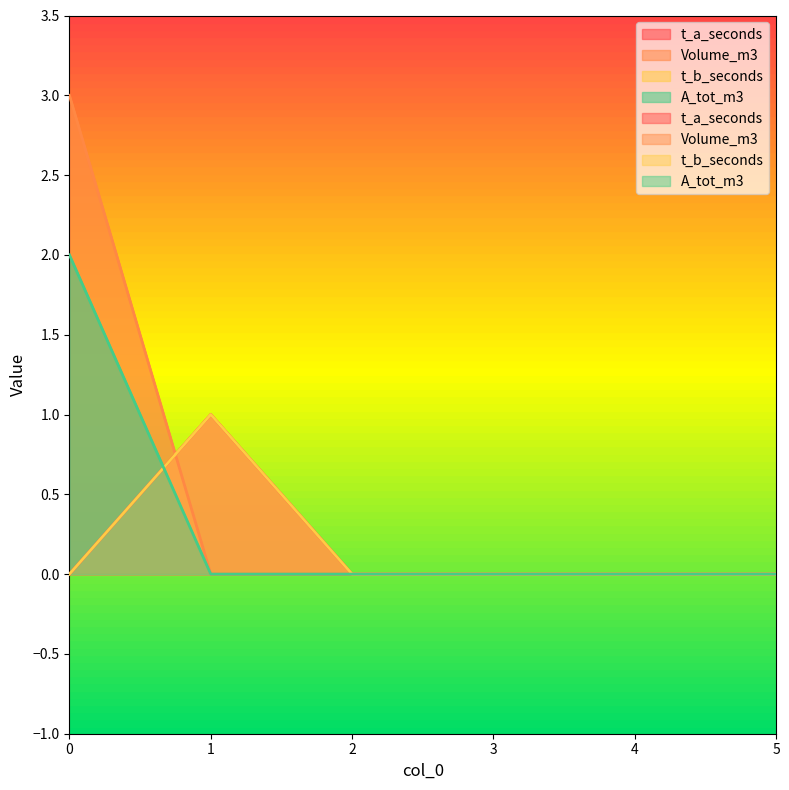

At which label does t_b_seconds reach its peak?

1